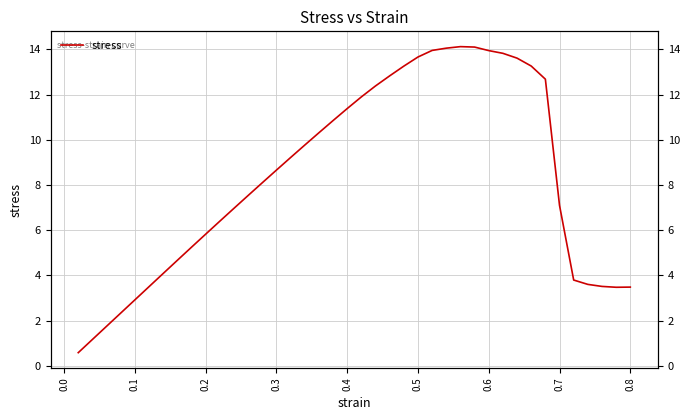

What is the value of the 20th point from the left?

11.4